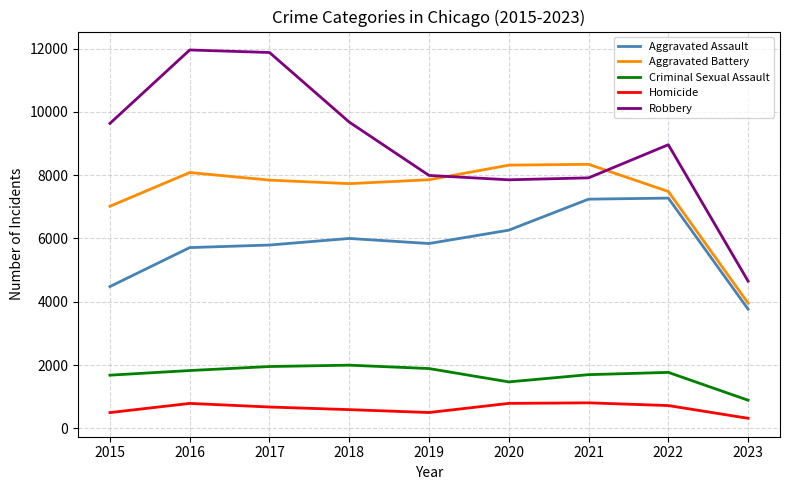

At how many categories does at least one series exceed 4937?

8